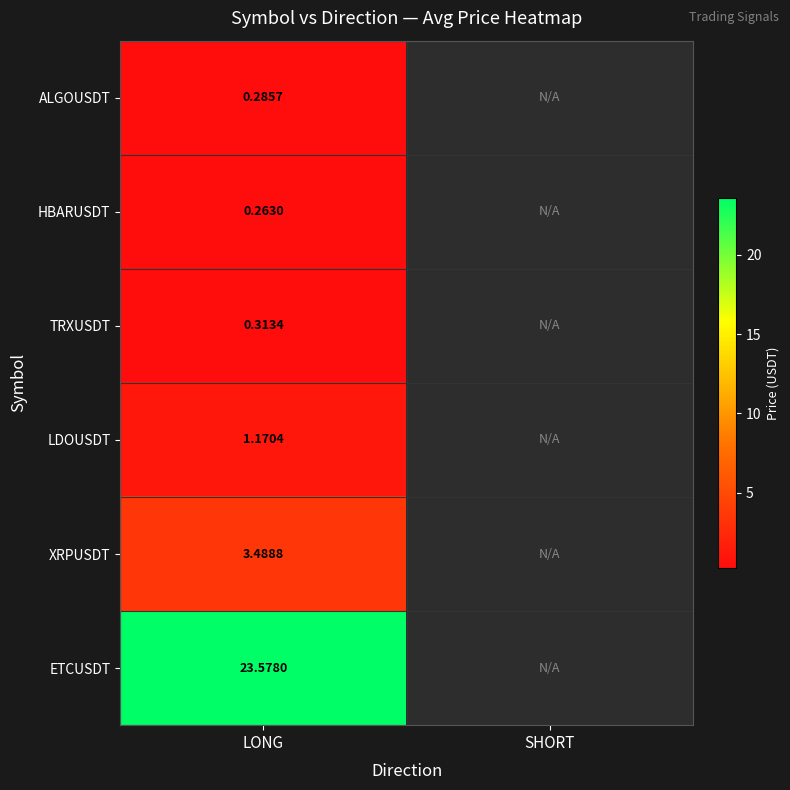

Rank the series at LONG from highest to lowest value.

ETCUSDT, XRPUSDT, LDOUSDT, TRXUSDT, ALGOUSDT, HBARUSDT